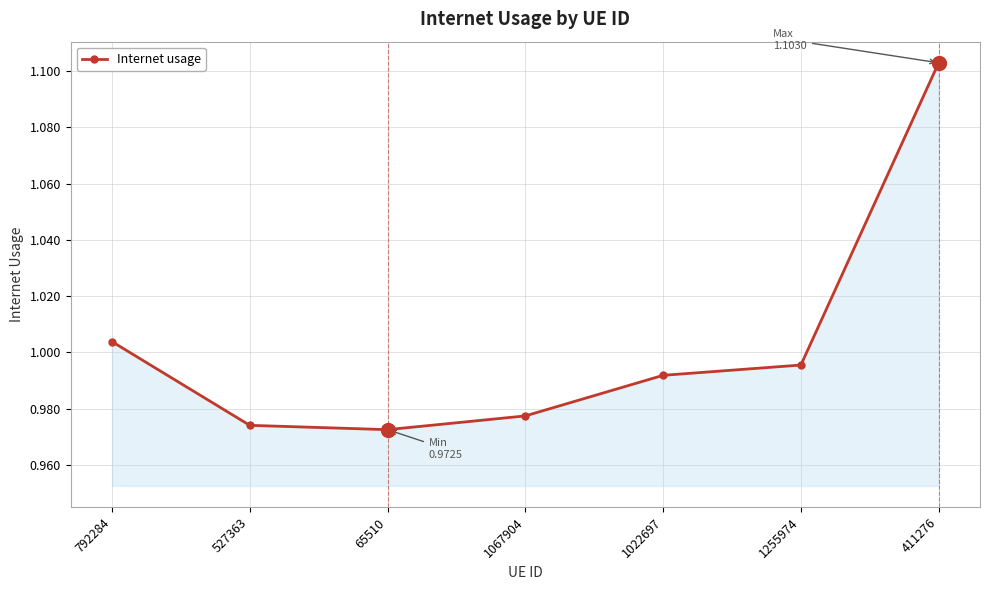

List the labels in order of value, largest first.

411276, 792284, 1255974, 1022697, 1067904, 527363, 65510